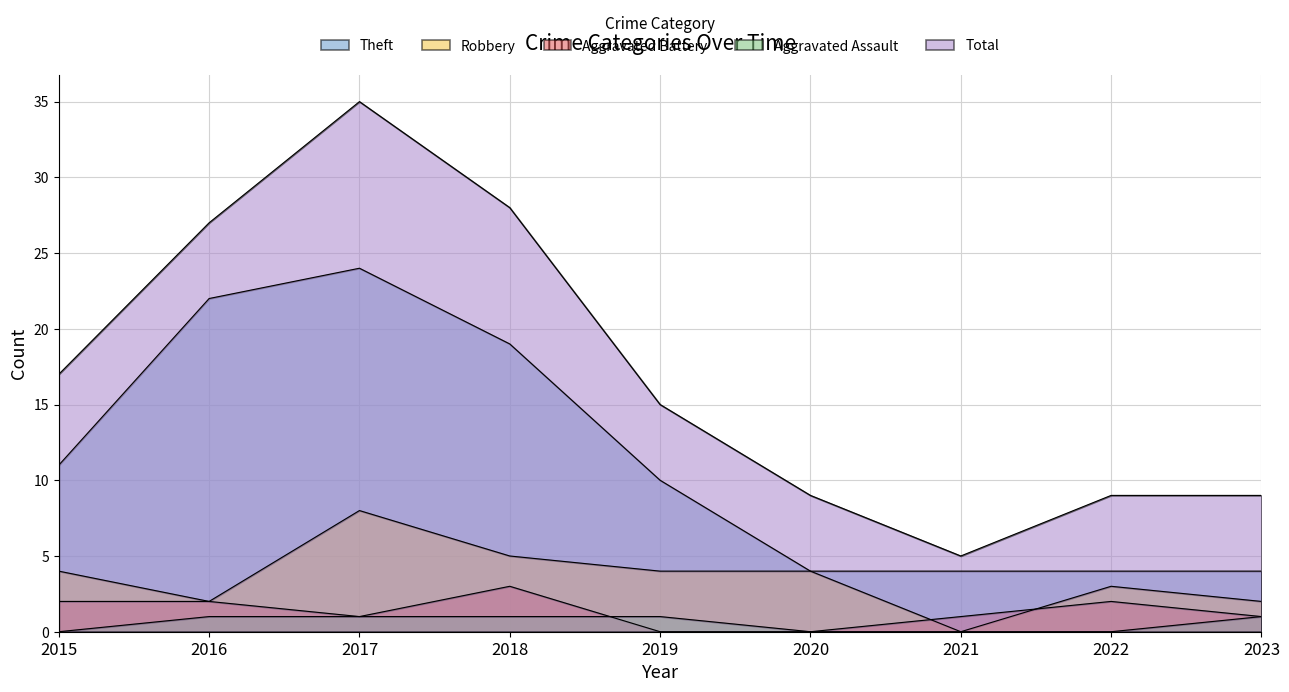

What is the sum of the Robbery values at 2023 and 2020?

6